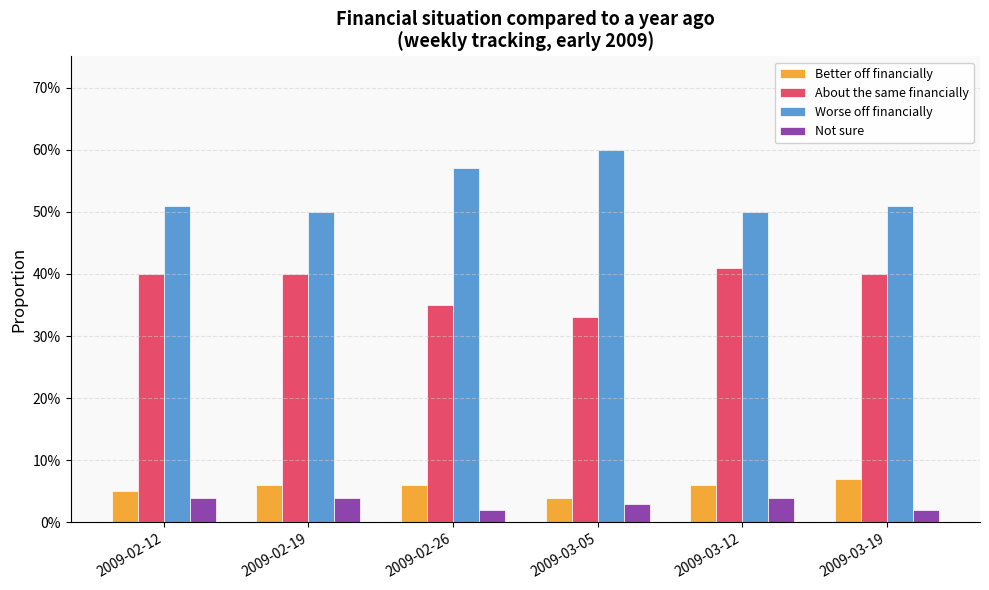

Does the chart contain stacked bars?

No